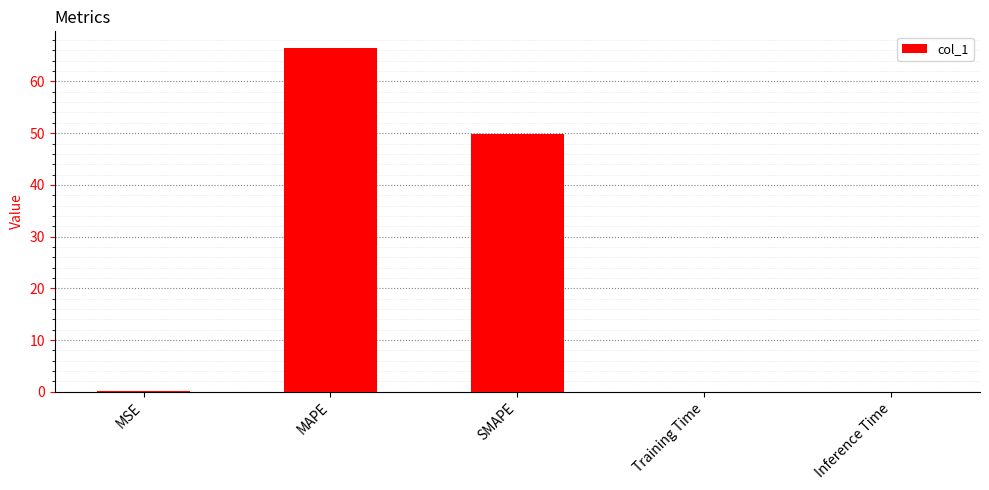

Which label corresponds to the largest value in the chart?

MAPE